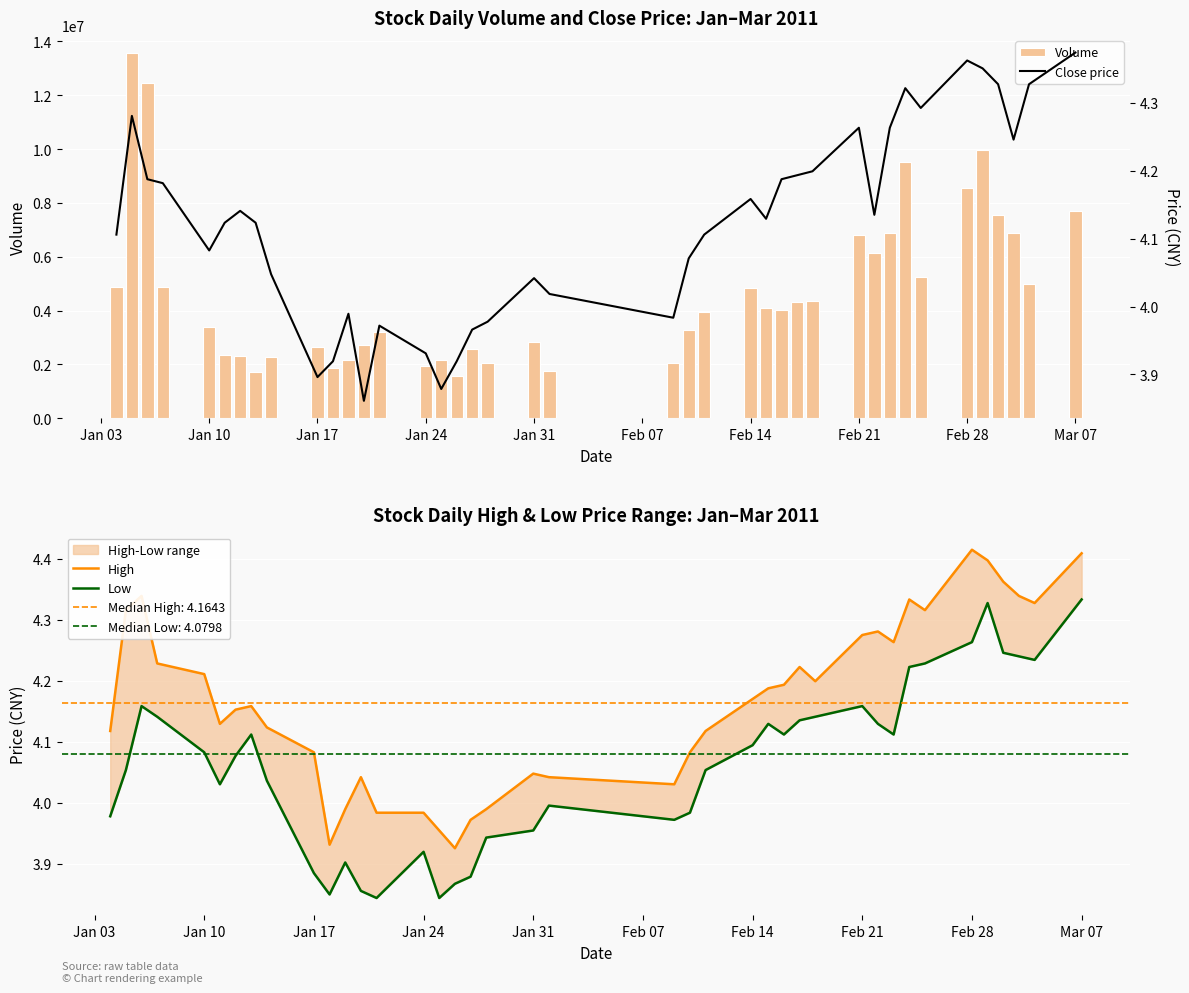

What is the minimum value for Volume?

1576528